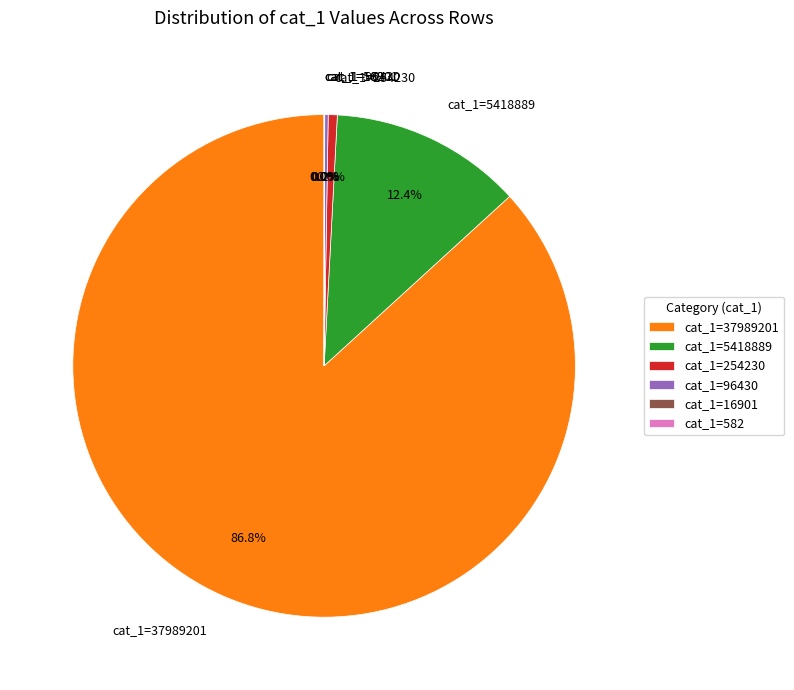

Combined, what portion of the pie is cat_1=37989201 and cat_1=254230?

87.4%